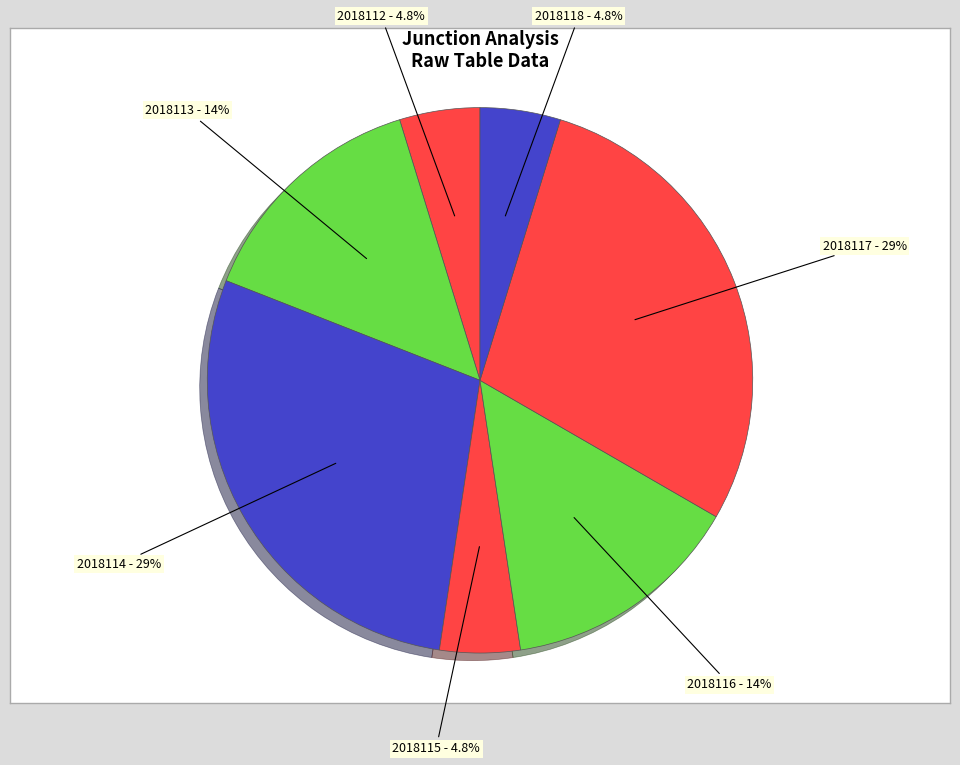

What portion of the pie excludes 2018115?

95.2%